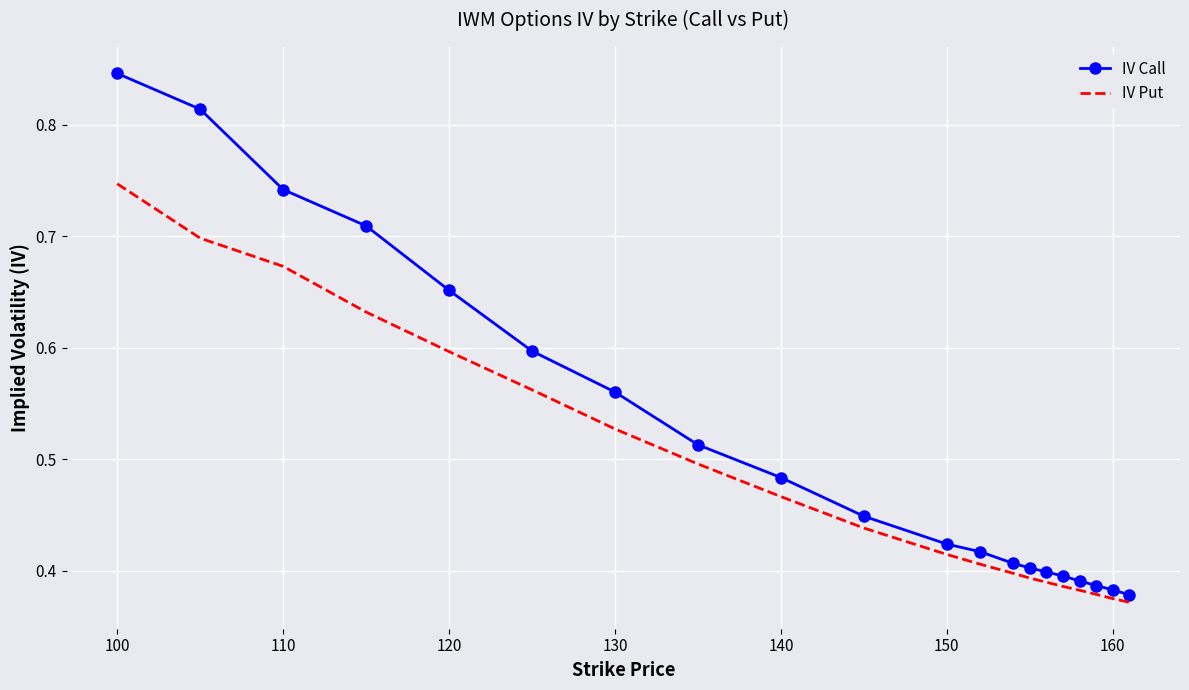

Which series has the widest spread of values?

IV Call